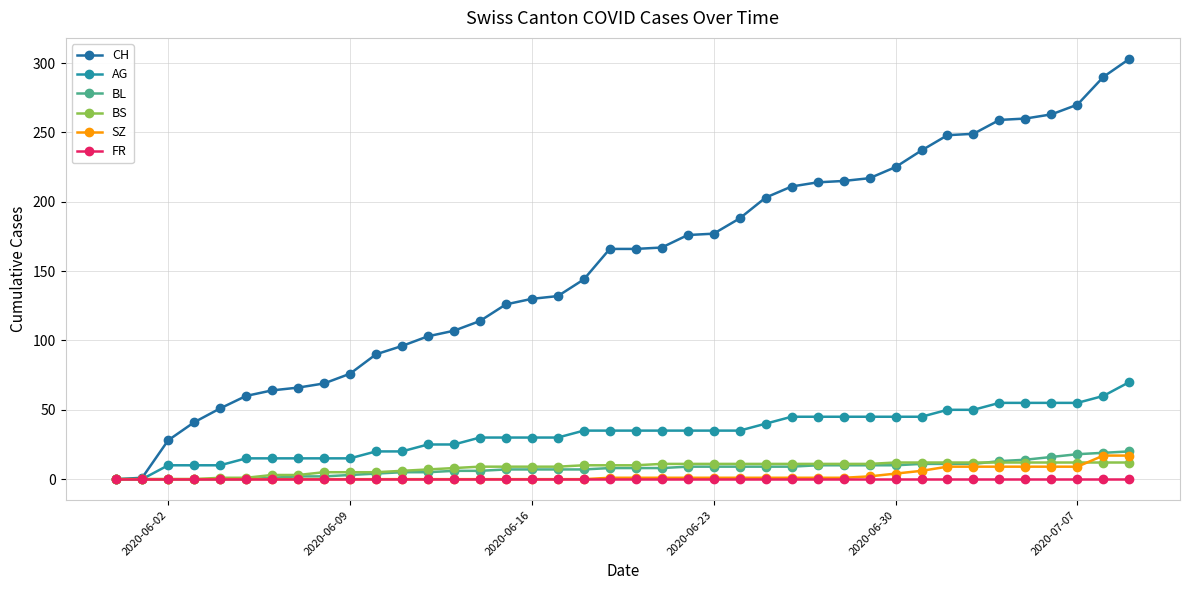

Is this an area chart (filled region under the line)?

No